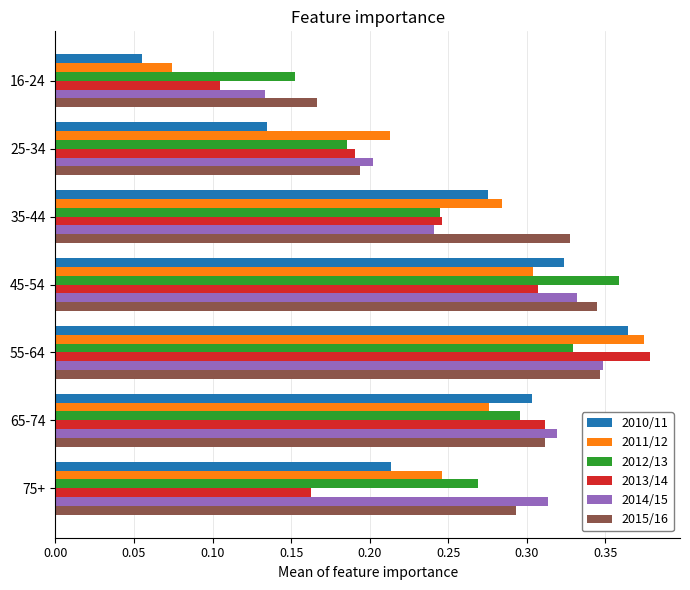

Is the value of 2014/15 at 55-64 greater than the value of 2010/11 at 16-24?

Yes